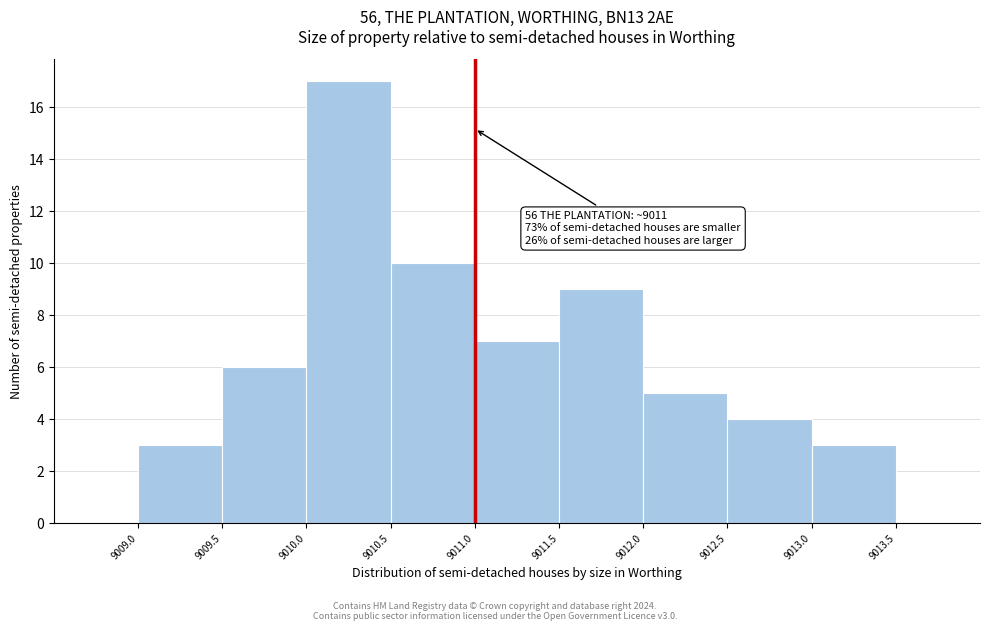

Which range on the x-axis has the tallest bar?

9010.0 to 9010.5